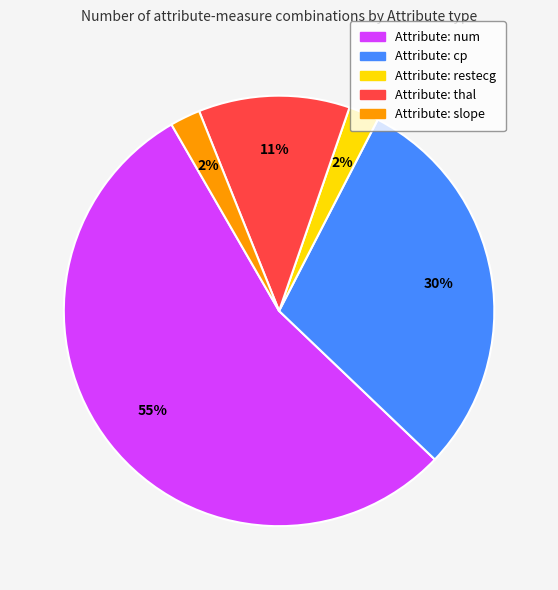

Is there any slice that represents more than half of the pie?

Yes